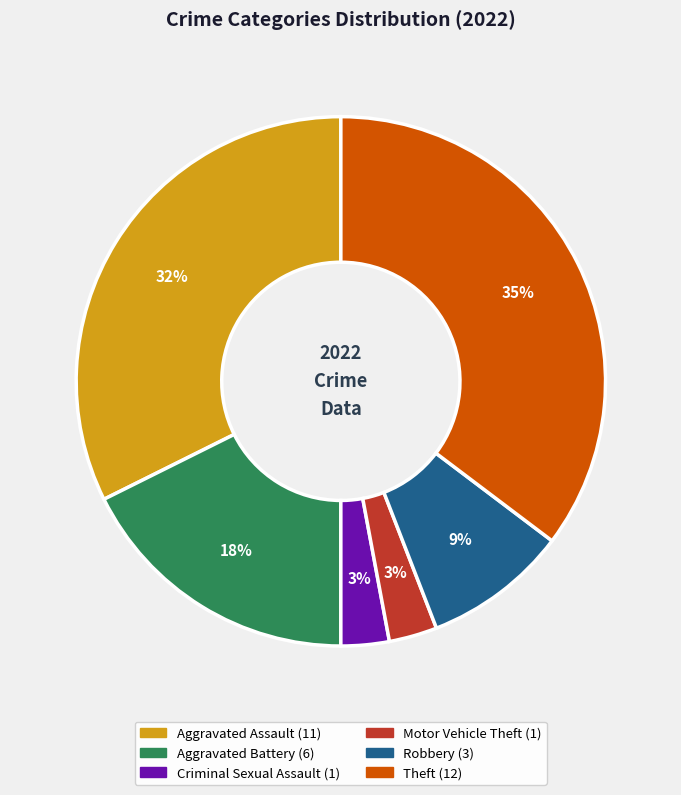

Combined, do Motor Vehicle Theft and Theft account for over 50%?

No